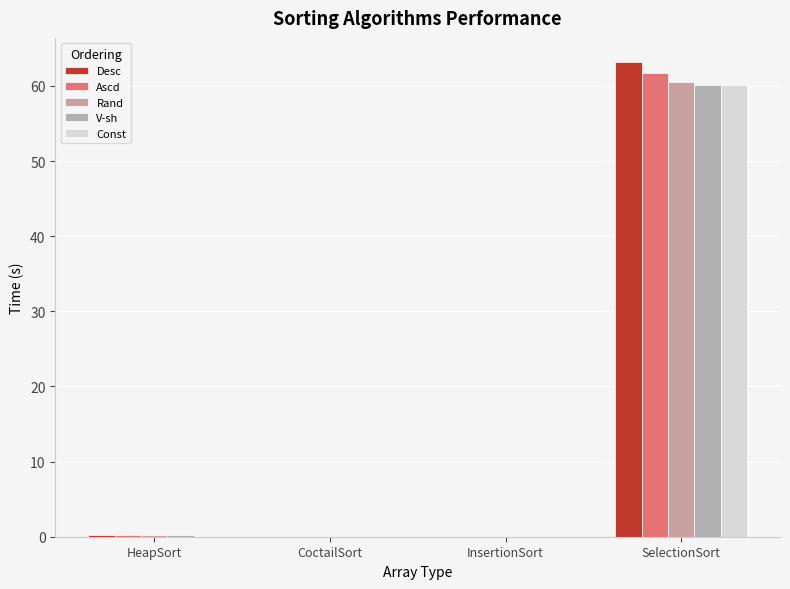

The Ascd series shows 61.7 at SelectionSort. True or false?

True